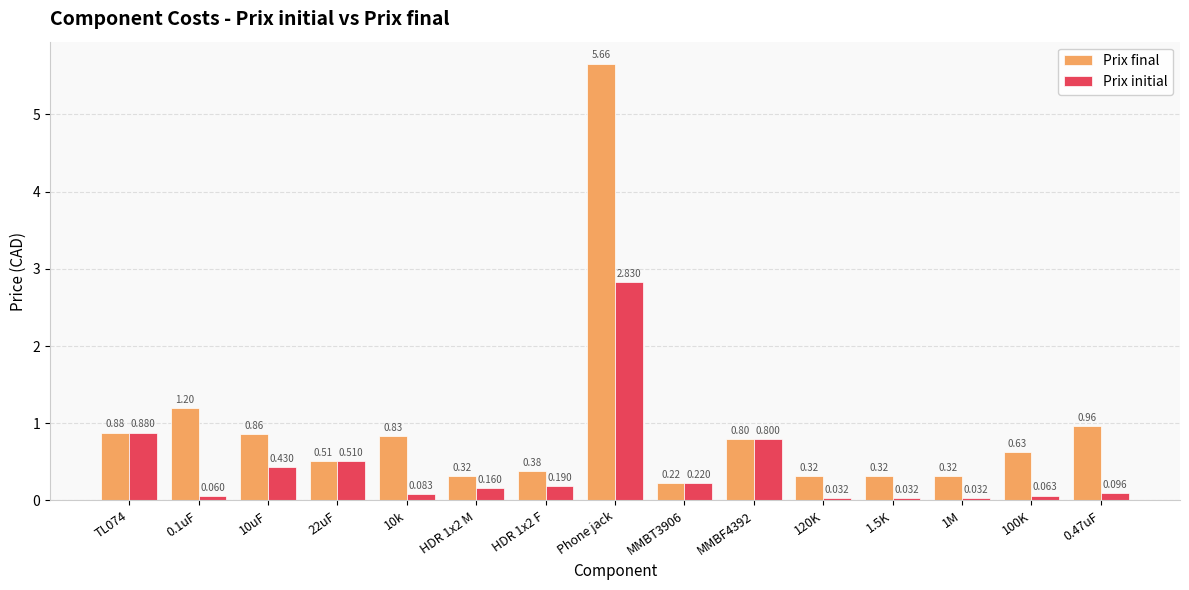

Which series changed the most between MMBT3906 and 0.47uF?

Prix final